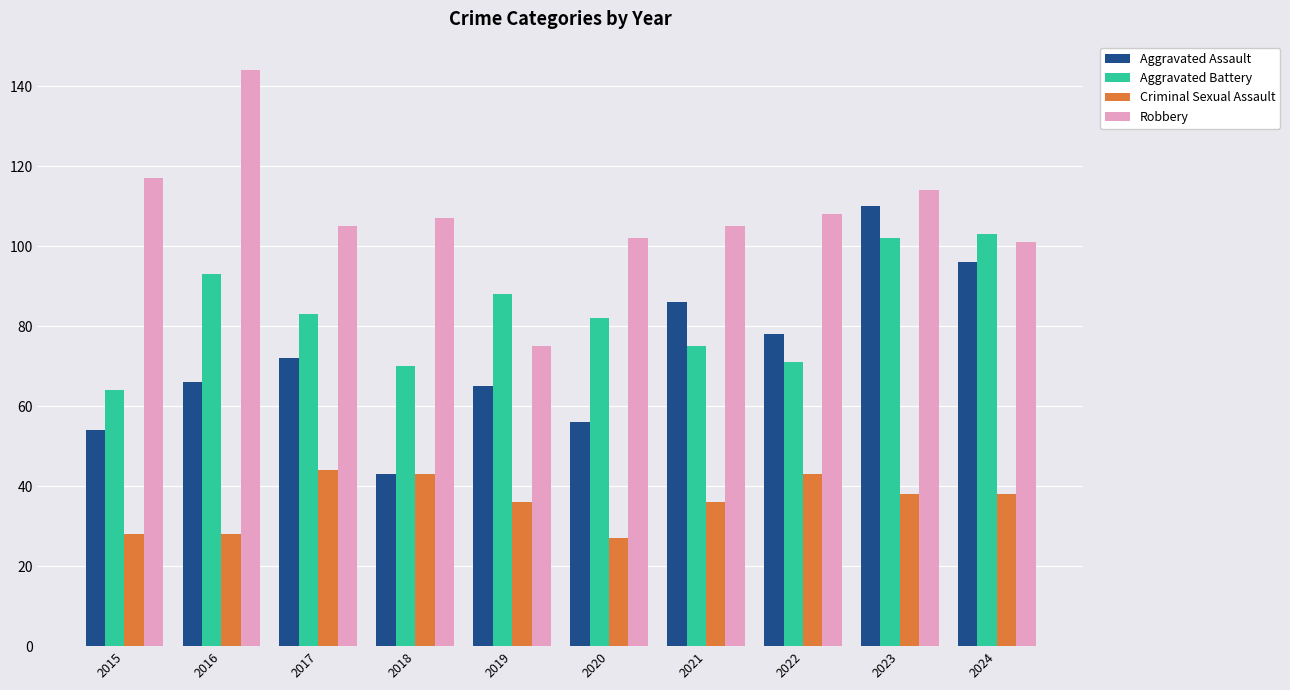

Between 2015 and 2023, which series saw the biggest shift?

Aggravated Assault